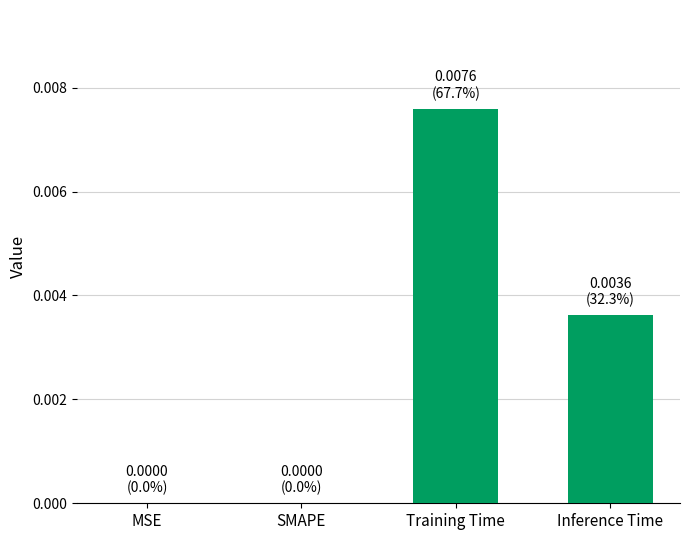

True or false: the data shows 0.0 at Inference Time.

True